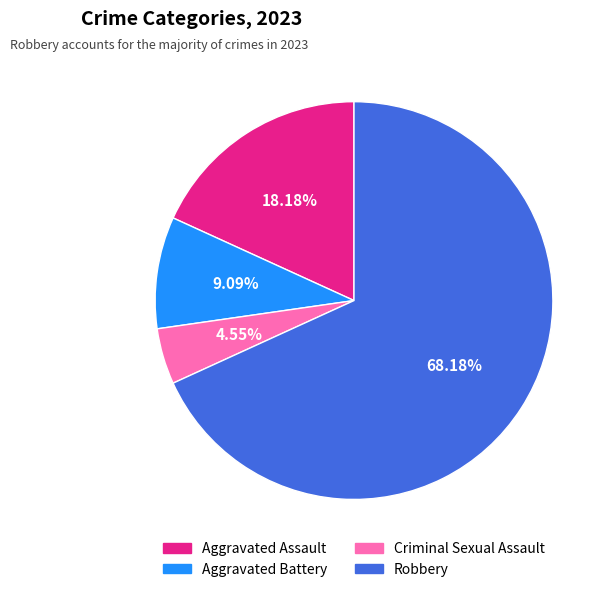

Combined, what portion of the pie is Robbery and Criminal Sexual Assault?

72.7%